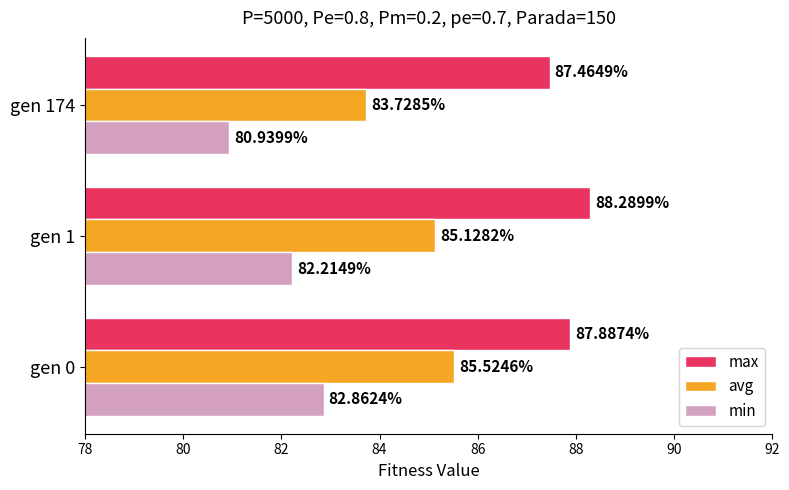

Rank the series by their average value, from highest to lowest.

max, avg, min